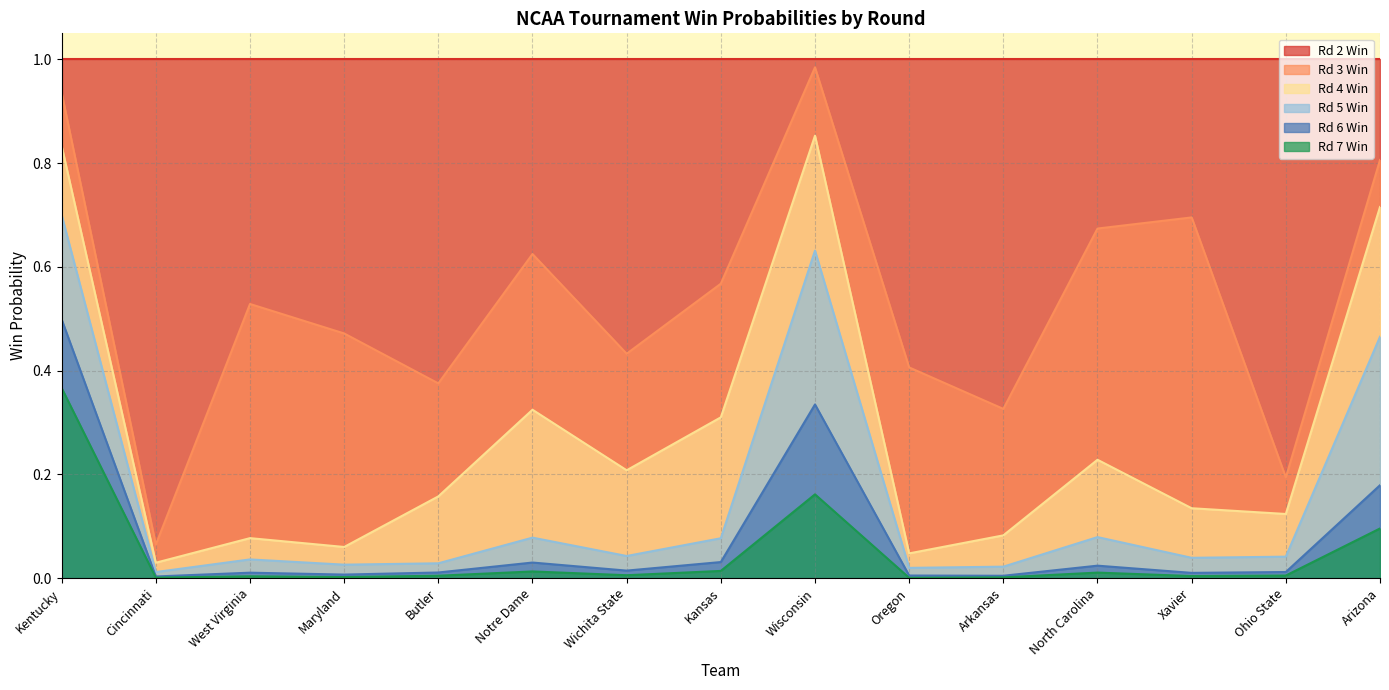

In rd5_win, how many points are lower than both neighbors (excluding endpoints)?

5